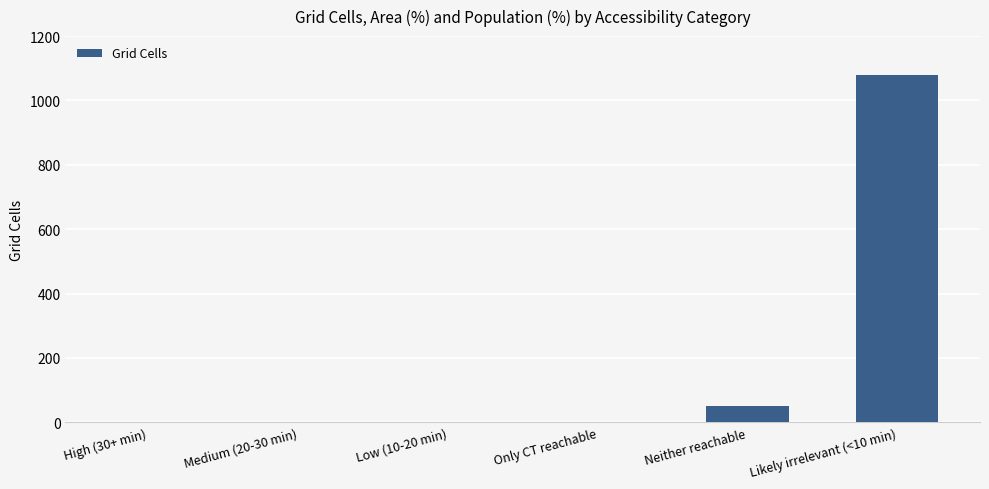

What is the sum of the values at Only CT reachable and Medium (20-30 min)?

1